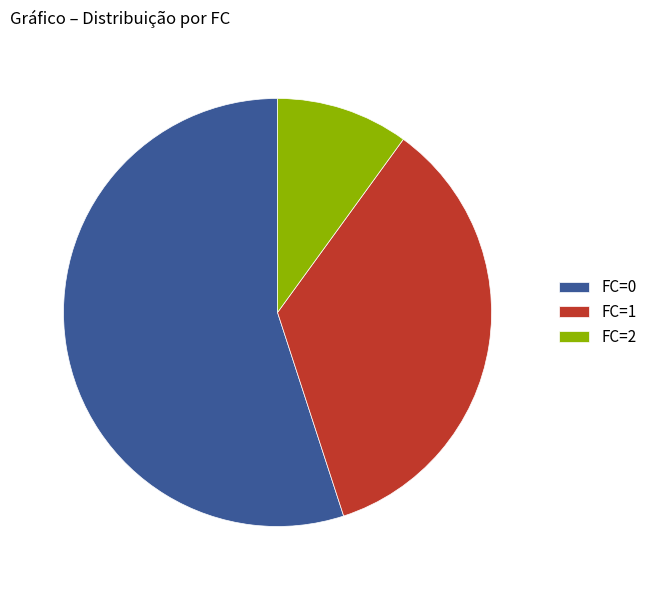

Rank the categories by value from lowest to highest.

FC=2, FC=1, FC=0